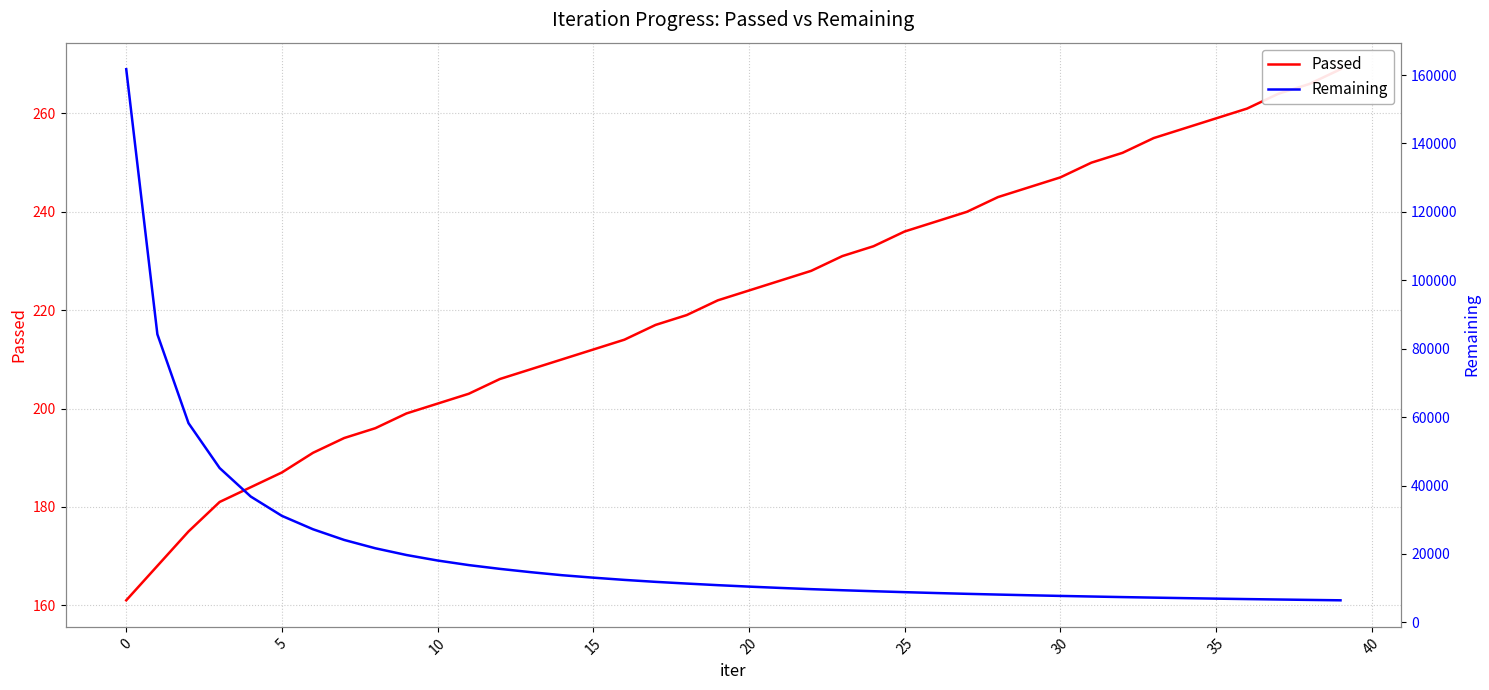

What are all the series names shown in the legend?

Passed, Remaining